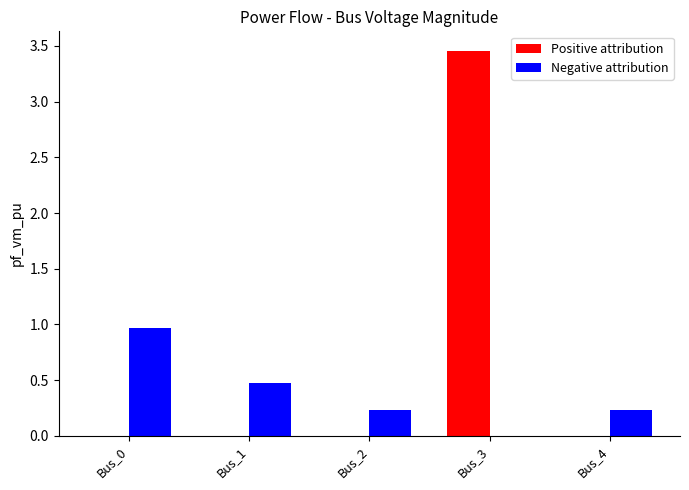

Are the bars grouped side by side (vs. stacked)?

Yes